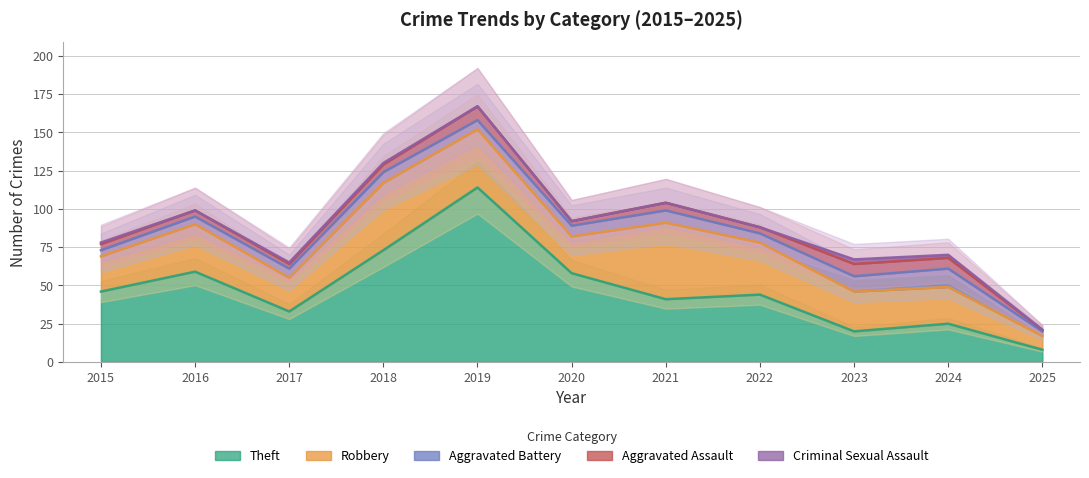

At which label does Aggravated Assault first exceed 4?

2018